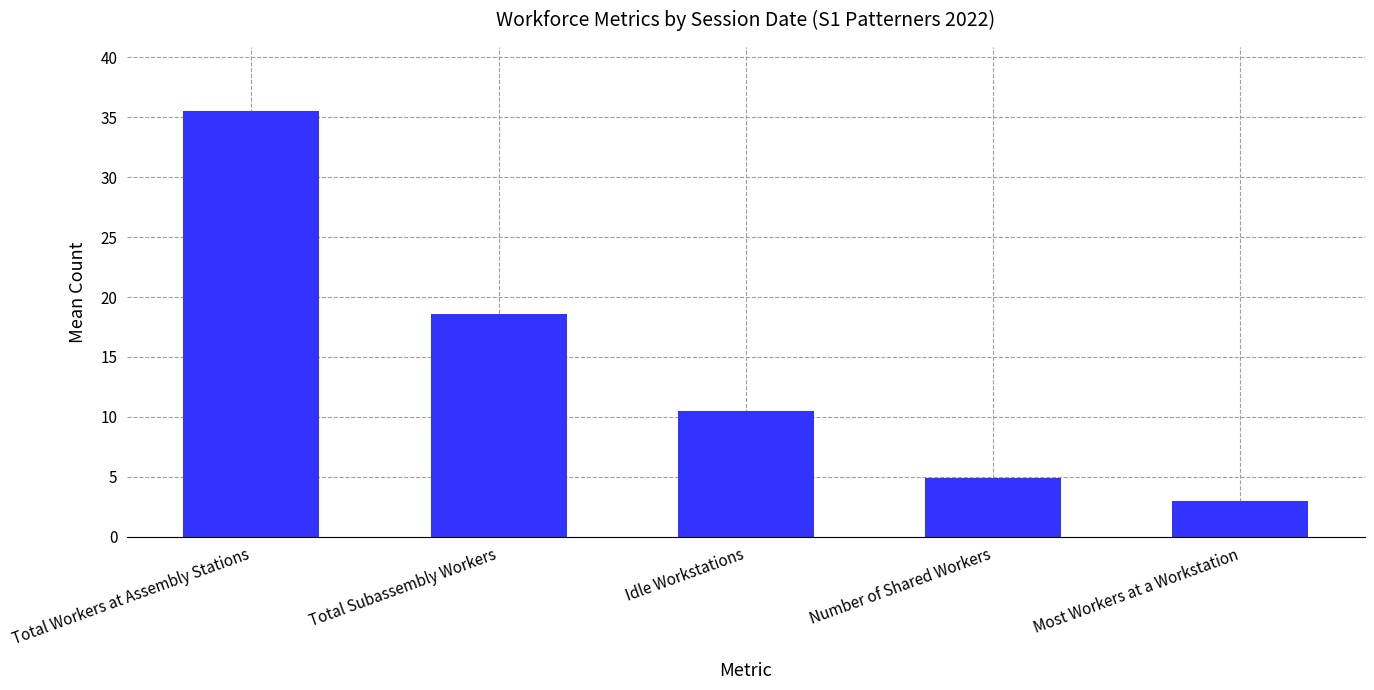

At which category does the chart reach its peak across all series?

Total Workers at Assembly Stations